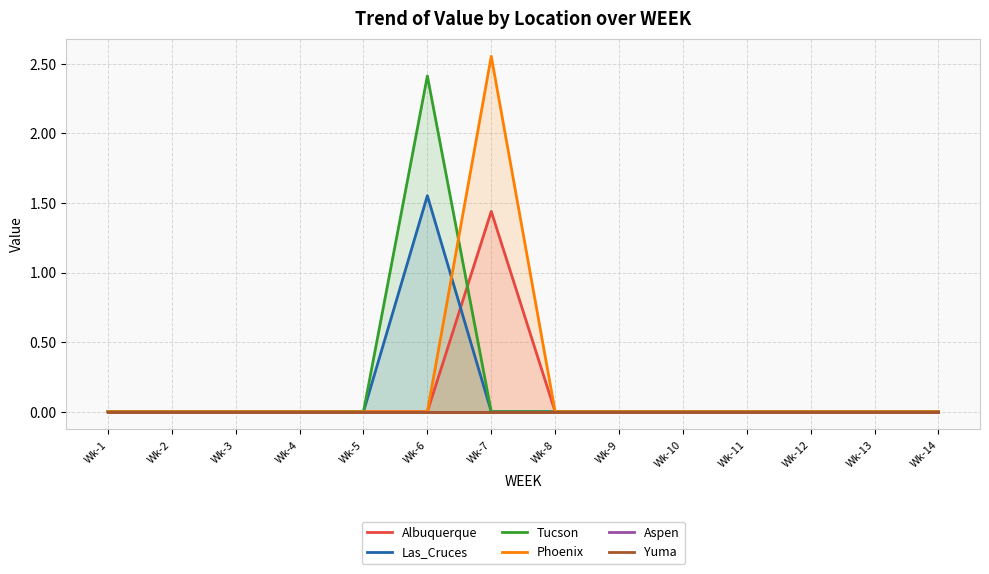

At which category is the sum across all series the highest?

Wk-7